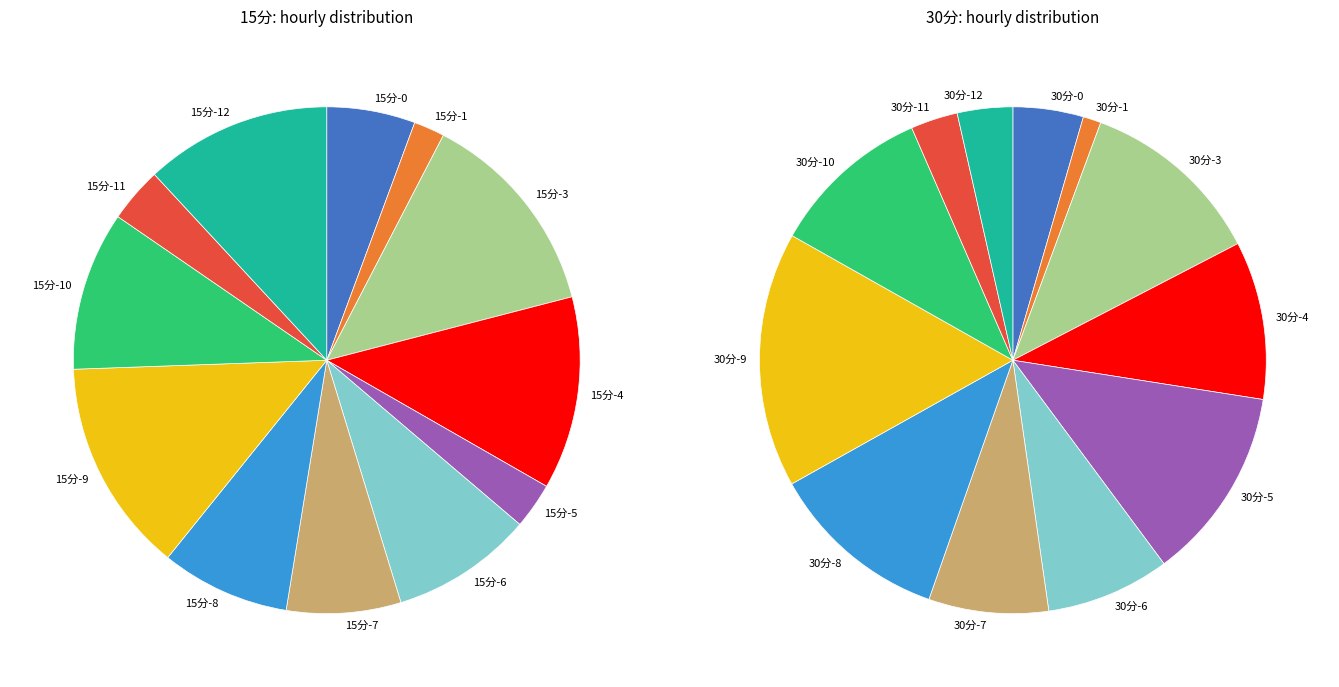

The 15分-7 slice represents 7% of the pie. True or false?

True